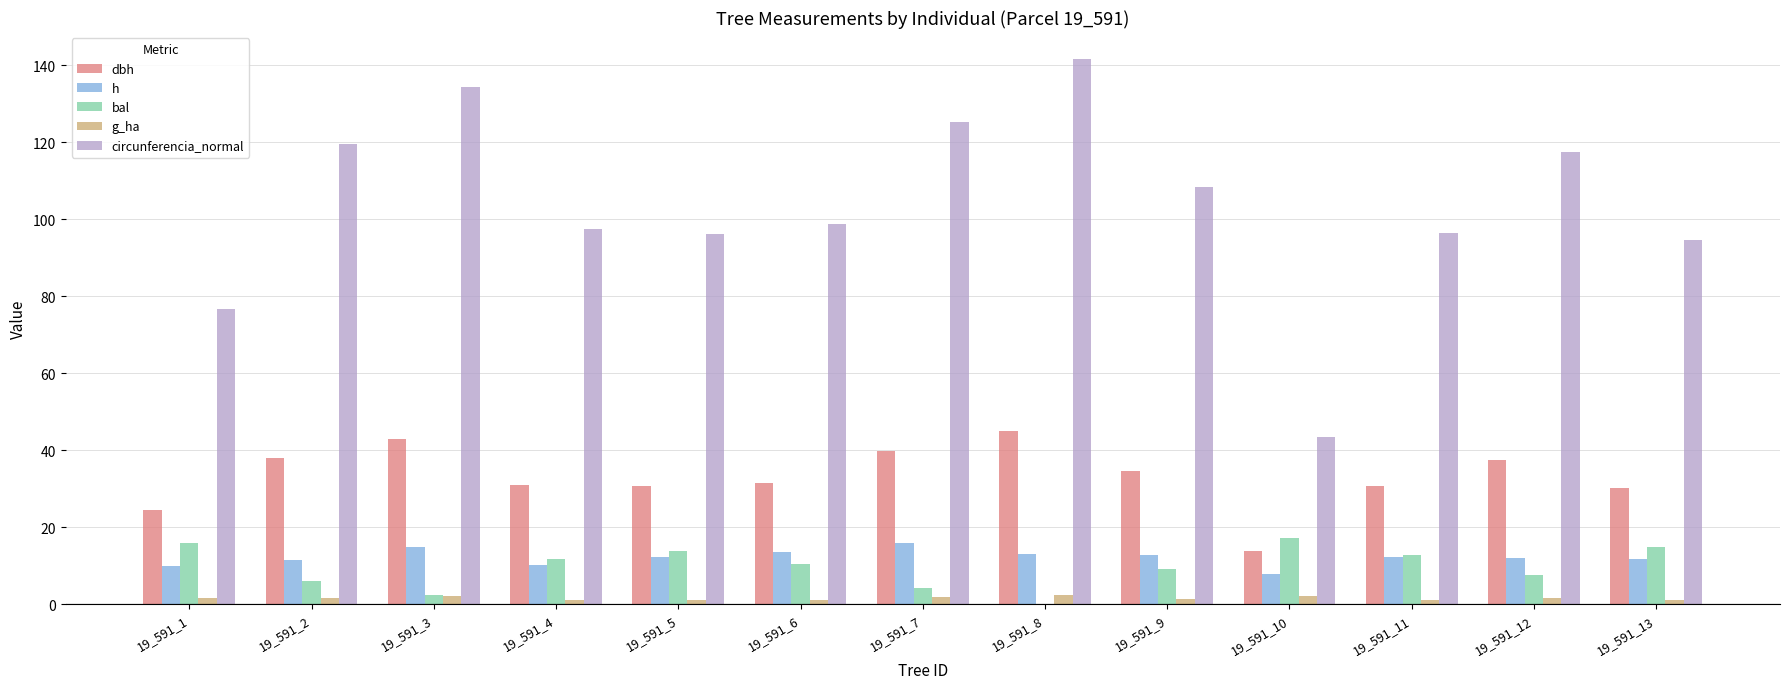

Which series has the largest total across all categories?

circunferencia_normal